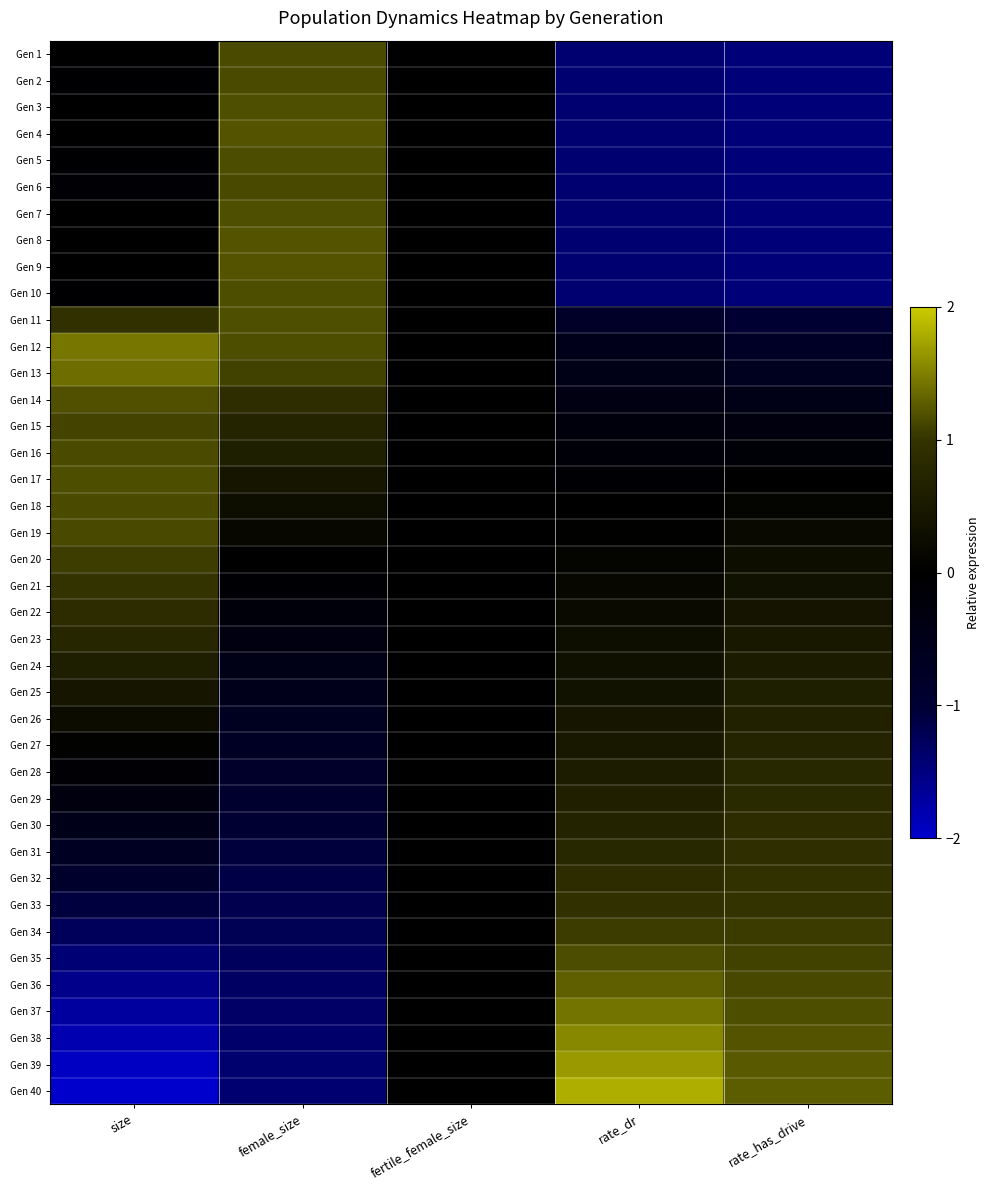

Reading left to right, transcribe all the data shown in this chart.

Gen 1: size=-0.0	female_size=1.2	fertile_female_size=0.0	rate_dr=-1.4	rate_has_drive=-1.5
Gen 2: size=-0.0	female_size=1.2	fertile_female_size=0.0	rate_dr=-1.4	rate_has_drive=-1.5
Gen 3: size=-0.0	female_size=1.2	fertile_female_size=0.0	rate_dr=-1.4	rate_has_drive=-1.5
Gen 4: size=-0.0	female_size=1.2	fertile_female_size=0.0	rate_dr=-1.4	rate_has_drive=-1.5
Gen 5: size=-0.1	female_size=1.2	fertile_female_size=0.0	rate_dr=-1.4	rate_has_drive=-1.5
Gen 6: size=-0.1	female_size=1.1	fertile_female_size=0.0	rate_dr=-1.4	rate_has_drive=-1.5
Gen 7: size=-0.0	female_size=1.2	fertile_female_size=0.0	rate_dr=-1.4	rate_has_drive=-1.5
Gen 8: size=0.0	female_size=1.2	fertile_female_size=0.0	rate_dr=-1.4	rate_has_drive=-1.5
Gen 9: size=-0.0	female_size=1.2	fertile_female_size=0.0	rate_dr=-1.4	rate_has_drive=-1.5
Gen 10: size=-0.1	female_size=1.2	fertile_female_size=0.0	rate_dr=-1.4	rate_has_drive=-1.5
Gen 11: size=0.9	female_size=1.2	fertile_female_size=0.0	rate_dr=-0.8	rate_has_drive=-1.0
Gen 12: size=1.4	female_size=1.2	fertile_female_size=0.0	rate_dr=-0.5	rate_has_drive=-0.7
Gen 13: size=1.4	female_size=1.1	fertile_female_size=0.0	rate_dr=-0.5	rate_has_drive=-0.6
Gen 14: size=1.2	female_size=0.9	fertile_female_size=0.0	rate_dr=-0.4	rate_has_drive=-0.5
Gen 15: size=1.1	female_size=0.7	fertile_female_size=0.0	rate_dr=-0.3	rate_has_drive=-0.3
Gen 16: size=1.2	female_size=0.6	fertile_female_size=0.0	rate_dr=-0.2	rate_has_drive=-0.2
Gen 17: size=1.2	female_size=0.4	fertile_female_size=0.0	rate_dr=-0.1	rate_has_drive=-0.0
Gen 18: size=1.2	female_size=0.3	fertile_female_size=0.0	rate_dr=-0.0	rate_has_drive=0.1
Gen 19: size=1.1	female_size=0.1	fertile_female_size=0.0	rate_dr=0.0	rate_has_drive=0.2
Gen 20: size=1.1	female_size=0.0	fertile_female_size=0.0	rate_dr=0.1	rate_has_drive=0.3
Gen 21: size=1.0	female_size=-0.1	fertile_female_size=0.0	rate_dr=0.1	rate_has_drive=0.3
Gen 22: size=0.9	female_size=-0.2	fertile_female_size=0.0	rate_dr=0.2	rate_has_drive=0.4
Gen 23: size=0.8	female_size=-0.3	fertile_female_size=0.0	rate_dr=0.3	rate_has_drive=0.5
Gen 24: size=0.6	female_size=-0.4	fertile_female_size=0.0	rate_dr=0.3	rate_has_drive=0.5
Gen 25: size=0.4	female_size=-0.5	fertile_female_size=0.0	rate_dr=0.4	rate_has_drive=0.6
Gen 26: size=0.3	female_size=-0.6	fertile_female_size=0.0	rate_dr=0.4	rate_has_drive=0.7
Gen 27: size=0.1	female_size=-0.7	fertile_female_size=0.0	rate_dr=0.5	rate_has_drive=0.7
Gen 28: size=-0.1	female_size=-0.8	fertile_female_size=0.0	rate_dr=0.6	rate_has_drive=0.8
Gen 29: size=-0.3	female_size=-0.9	fertile_female_size=0.0	rate_dr=0.6	rate_has_drive=0.8
Gen 30: size=-0.5	female_size=-1.0	fertile_female_size=0.0	rate_dr=0.7	rate_has_drive=0.9
Gen 31: size=-0.7	female_size=-1.1	fertile_female_size=0.0	rate_dr=0.8	rate_has_drive=0.9
Gen 32: size=-0.9	female_size=-1.1	fertile_female_size=0.0	rate_dr=0.9	rate_has_drive=1.0
Gen 33: size=-1.1	female_size=-1.2	fertile_female_size=0.0	rate_dr=1.0	rate_has_drive=1.0
Gen 34: size=-1.3	female_size=-1.2	fertile_female_size=0.0	rate_dr=1.1	rate_has_drive=1.1
Gen 35: size=-1.4	female_size=-1.3	fertile_female_size=0.0	rate_dr=1.2	rate_has_drive=1.1
Gen 36: size=-1.6	female_size=-1.3	fertile_female_size=0.0	rate_dr=1.3	rate_has_drive=1.1
Gen 37: size=-1.7	female_size=-1.3	fertile_female_size=0.0	rate_dr=1.4	rate_has_drive=1.2
Gen 38: size=-1.8	female_size=-1.4	fertile_female_size=0.0	rate_dr=1.6	rate_has_drive=1.2
Gen 39: size=-1.9	female_size=-1.4	fertile_female_size=0.0	rate_dr=1.7	rate_has_drive=1.2
Gen 40: size=-2.0	female_size=-1.4	fertile_female_size=0.0	rate_dr=1.8	rate_has_drive=1.3